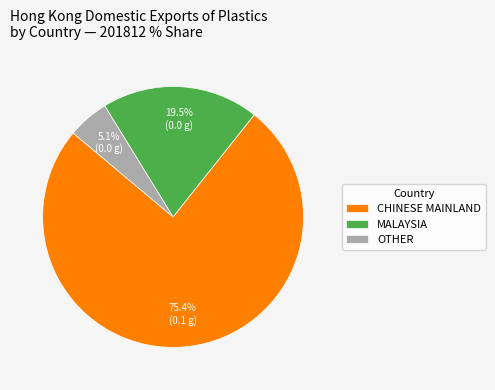

Which slice is the largest?

CHINESE MAINLAND